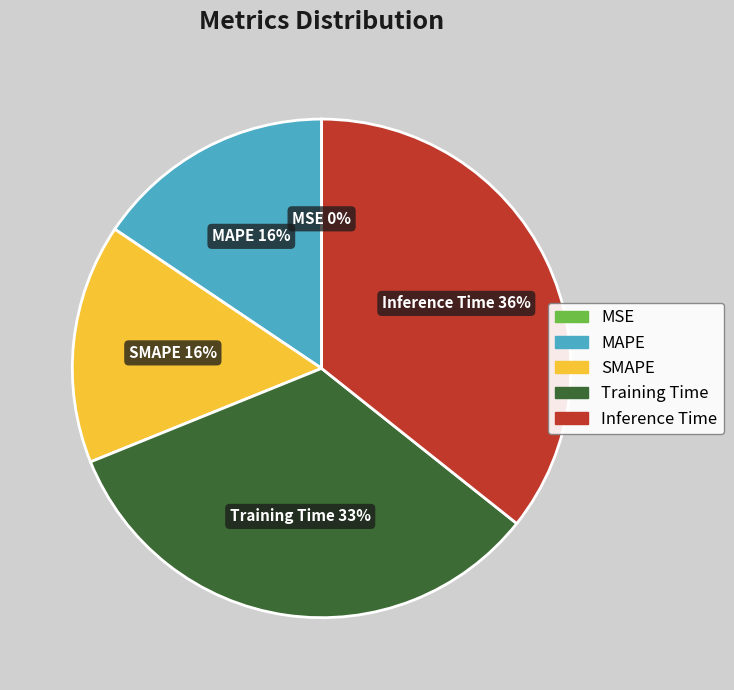

Is MAPE the majority of the pie?

No